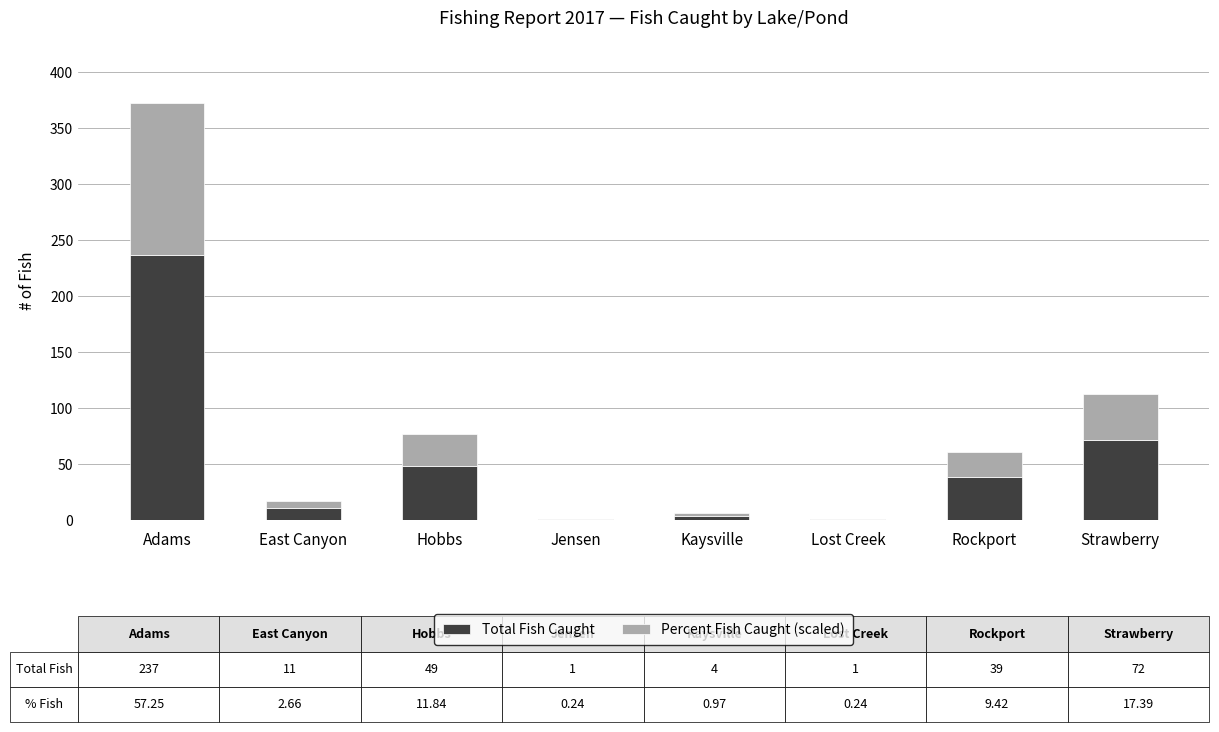

At which label does Total Fish Caught reach its peak?

Adams